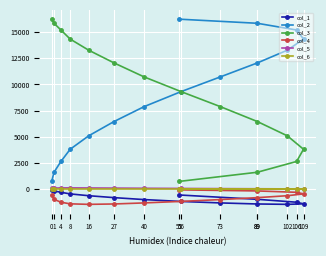

Reading left to right, list all the values displayed in this chart.

col_1: 55=-567	89=-984	106=-1262	109=-1417	102=-1466	89=-1430	73=-1329	56=-1189	40=-1009	27=-823	16=-639	8=-466	4=-313	1=-183	0=-79
col_2: 55=16251	89=15856	106=15212	109=14345	102=13283	89=12063	73=10727	56=9319	40=7882	27=6458	16=5088	8=3805	4=2637	1=1605	0=724
col_3: 55=724	89=1605	106=2637	109=3805	102=5088	89=6458	73=7882	56=9319	40=10727	27=12063	16=13283	8=14345	4=15212	1=15856	0=16251
col_4: 55=-79	89=-183	106=-313	109=-466	102=-639	89=-823	73=-1009	56=-1183	40=-1329	27=-1430	16=-1466	8=-1417	4=-1262	1=-984	0=-567
col_5: 55=0	89=1	106=4	109=8	102=16	89=27	73=40	56=56	40=73	27=89	16=102	8=109	4=106	1=89	0=55
col_6: 55=0	89=0	106=0	109=0	102=0	89=0	73=0	56=0	40=0	27=0	16=0	8=0	4=0	1=0	0=0